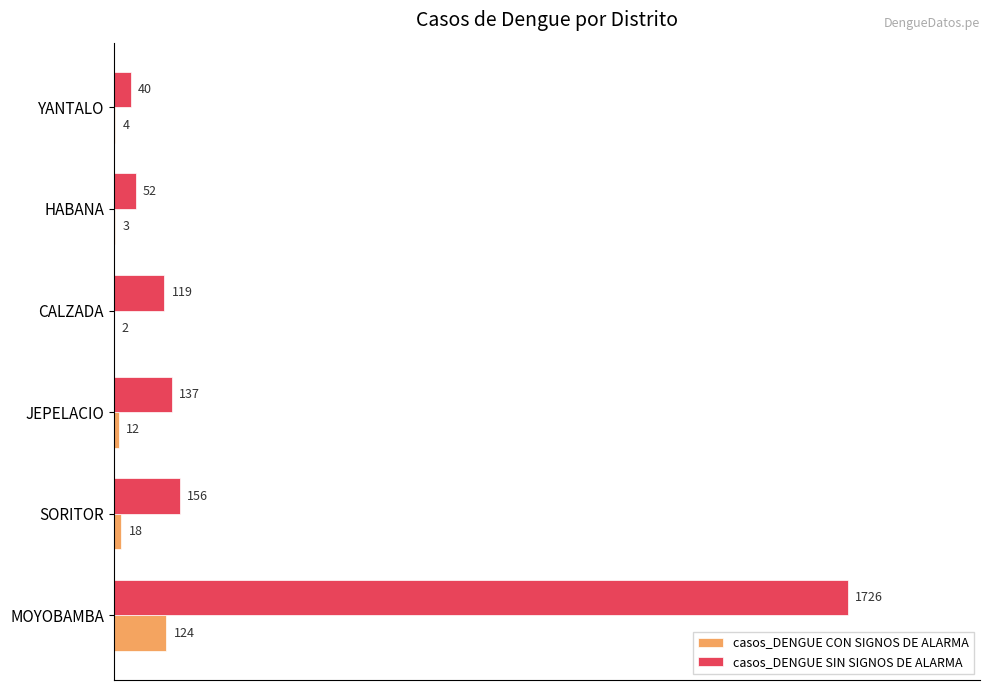

Is it true that casos_DENGUE CON SIGNOS DE ALARMA equals 3 at HABANA?

True